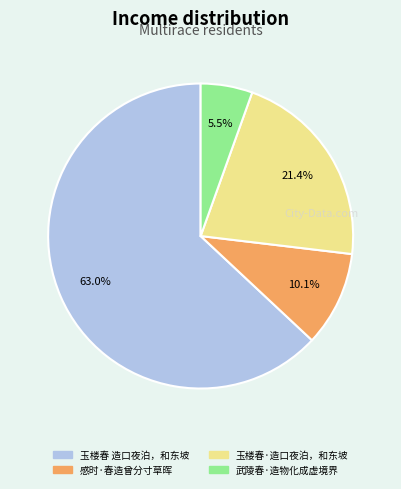

Which category has the smallest portion of the pie?

武陵春·造物化成虚境界